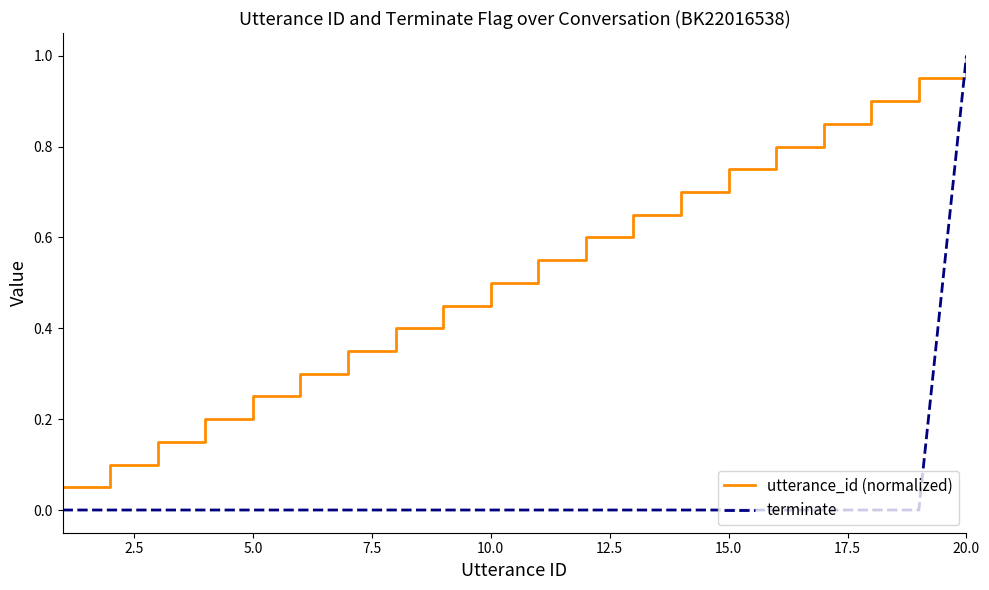

Which series has the largest total across all categories?

utterance_id (normalized)